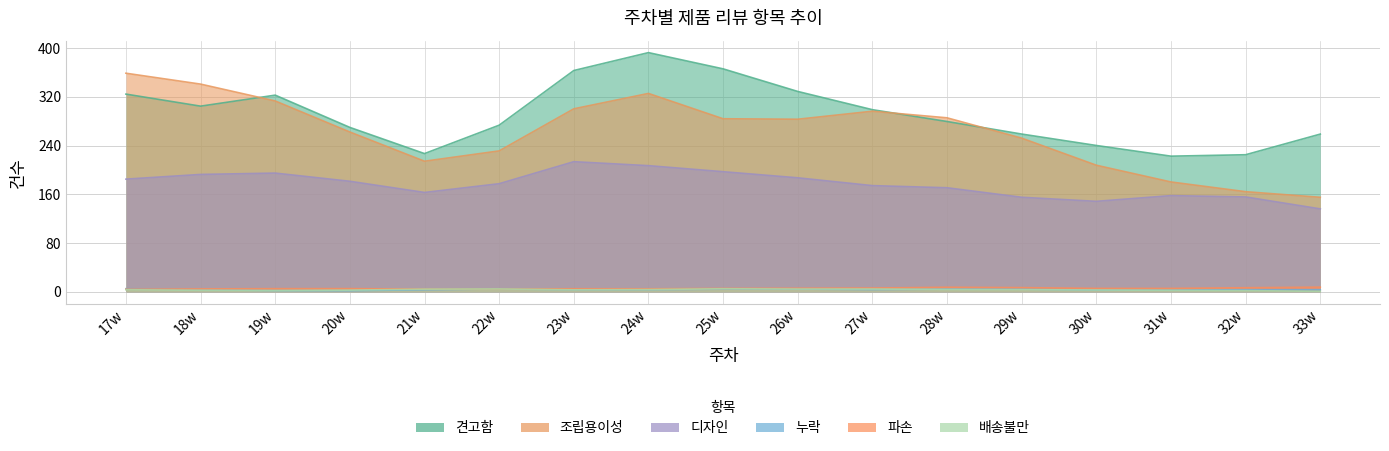

The value of 배송불만 at 27w is 6. True or false?

True